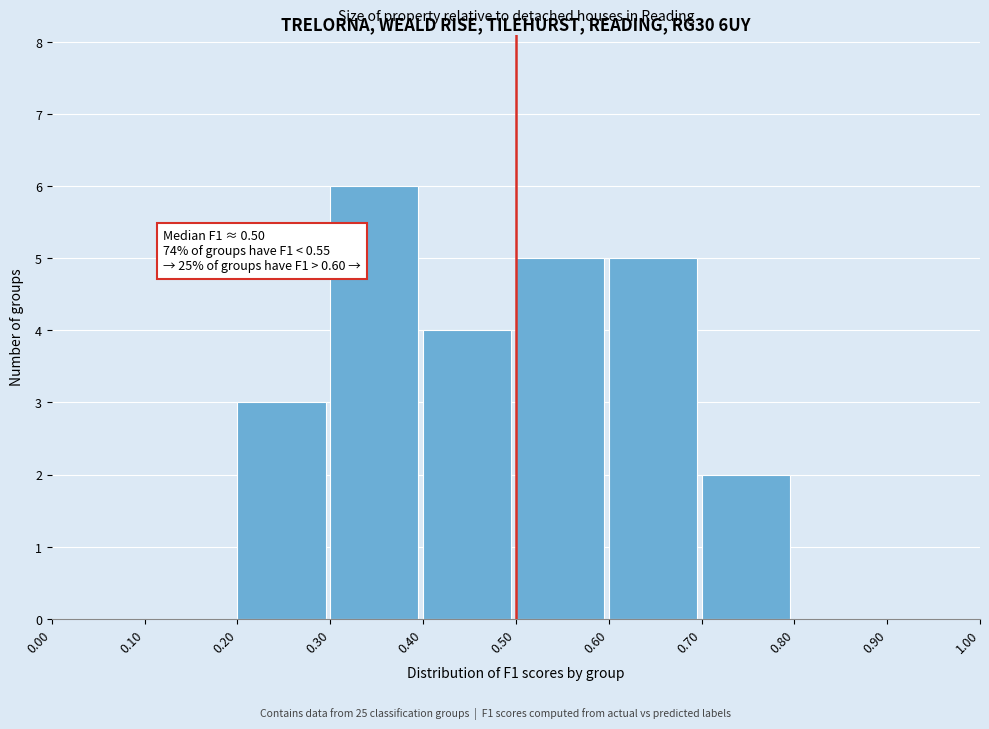

Which range on the x-axis has the tallest bar?

0.30 to 0.40